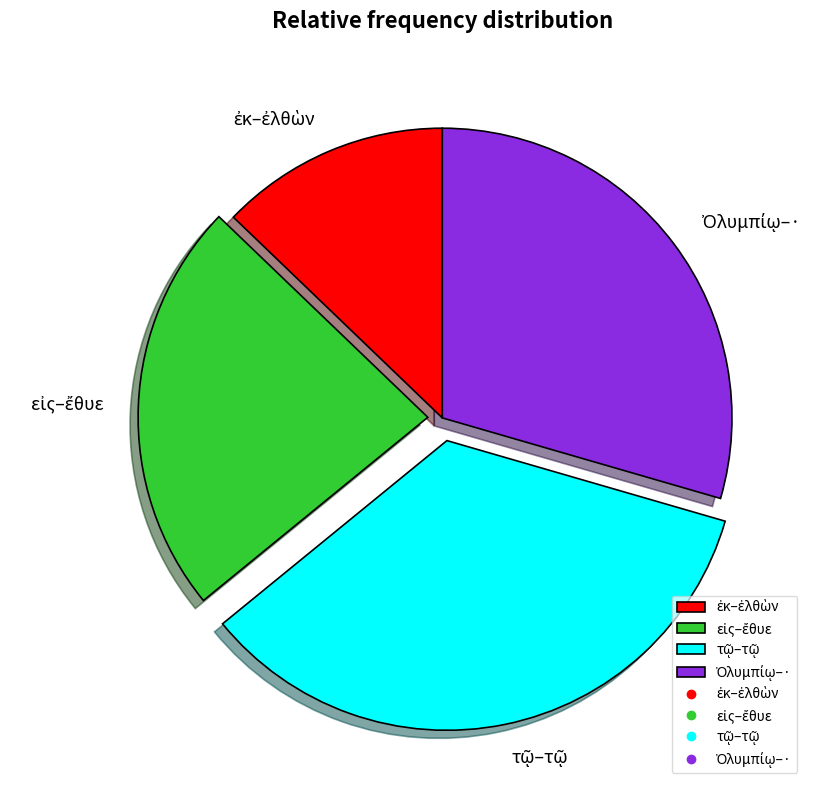

Is there a majority slice in this chart?

No